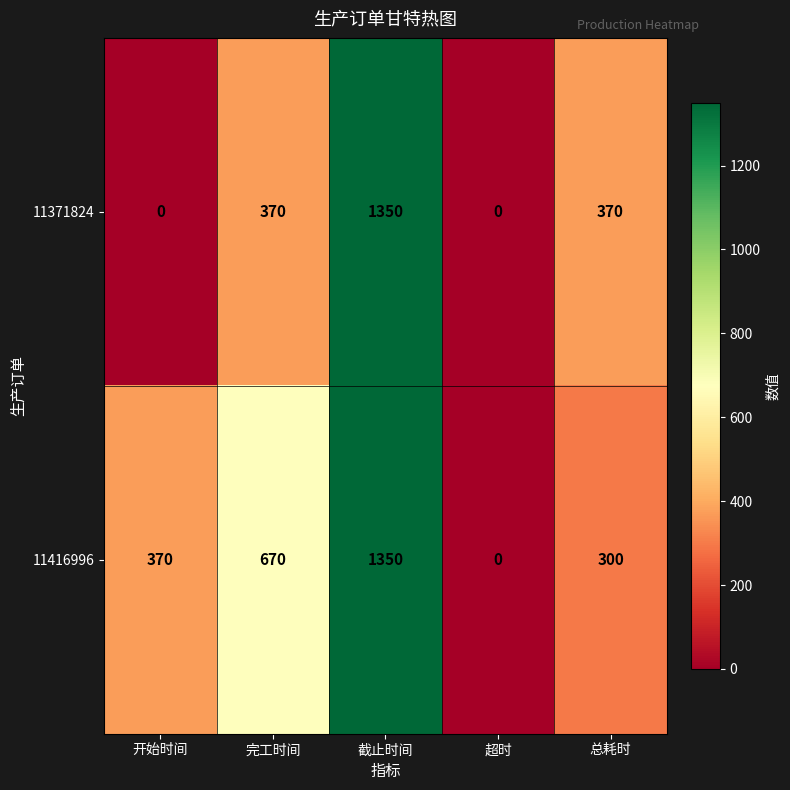

Between 完工时间 and 截止时间, which series saw the biggest shift?

11371824